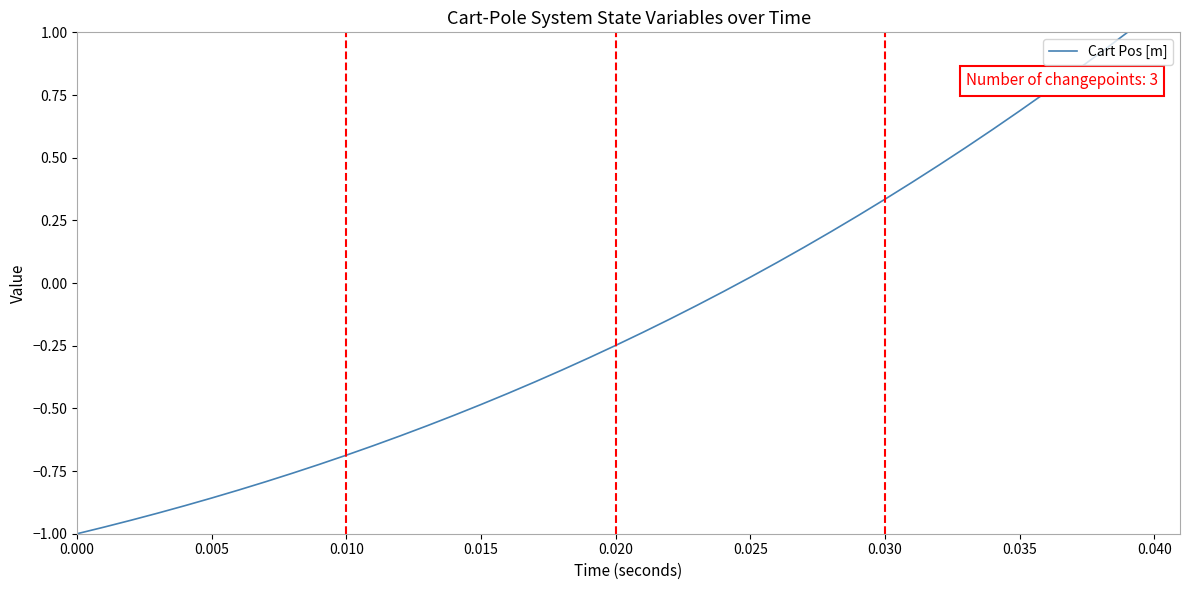

What is the greatest value displayed?

1.0